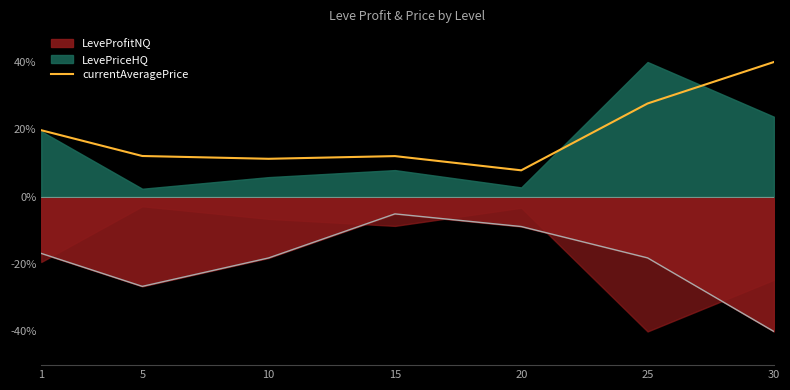

How many interior local peaks (higher than both neighbors) does the data have?

1